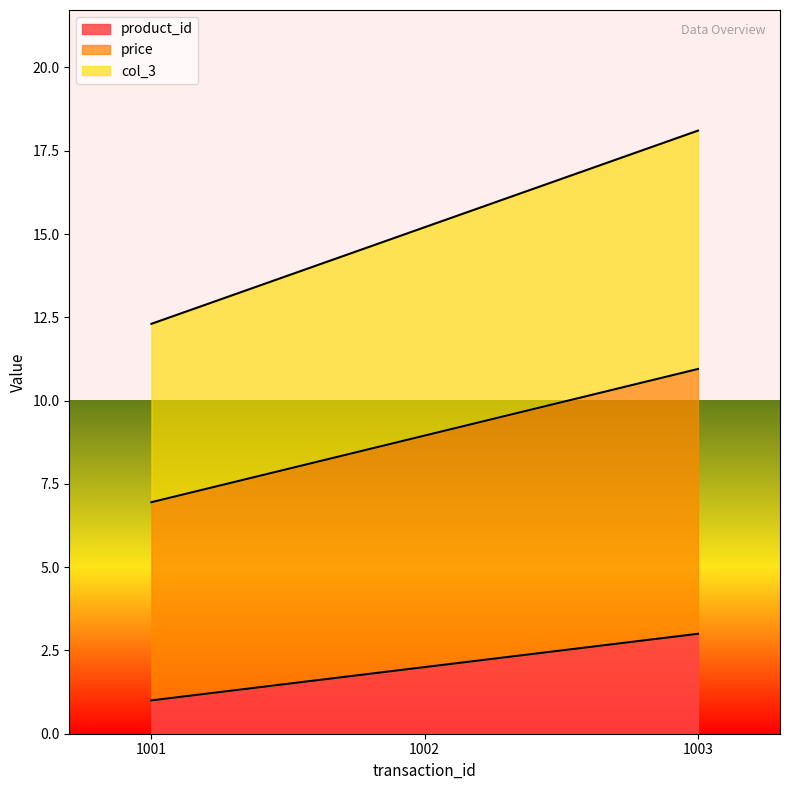

The value of price at 1001 is 7.0. True or false?

True